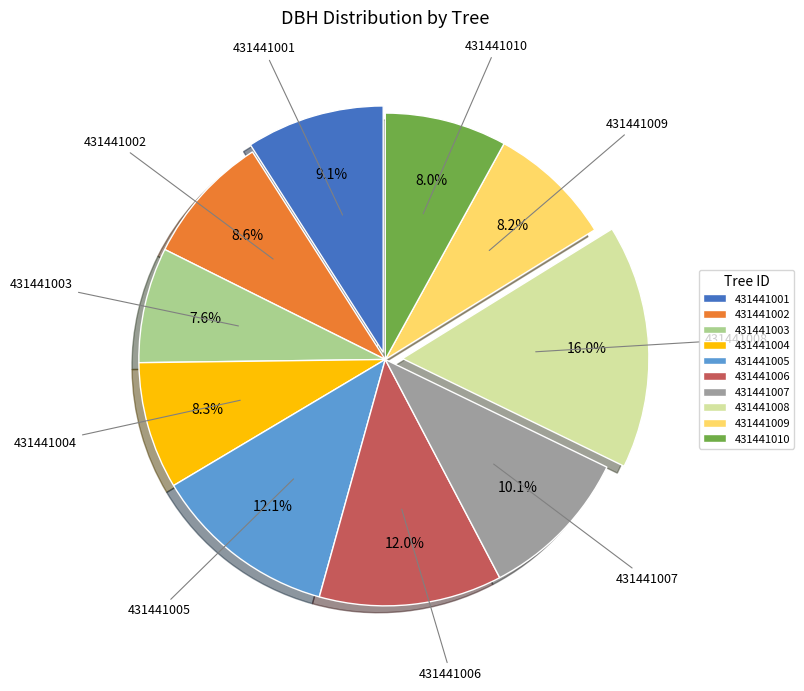

What percentage is NOT represented by 431441006?

88.0%